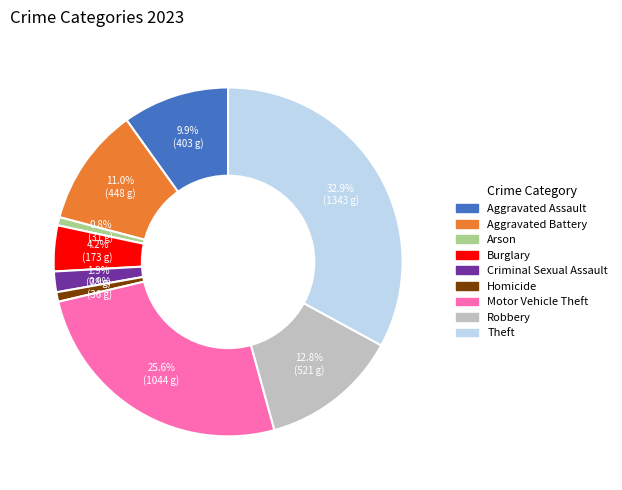

Between Burglary and Motor Vehicle Theft, which is larger?

Motor Vehicle Theft